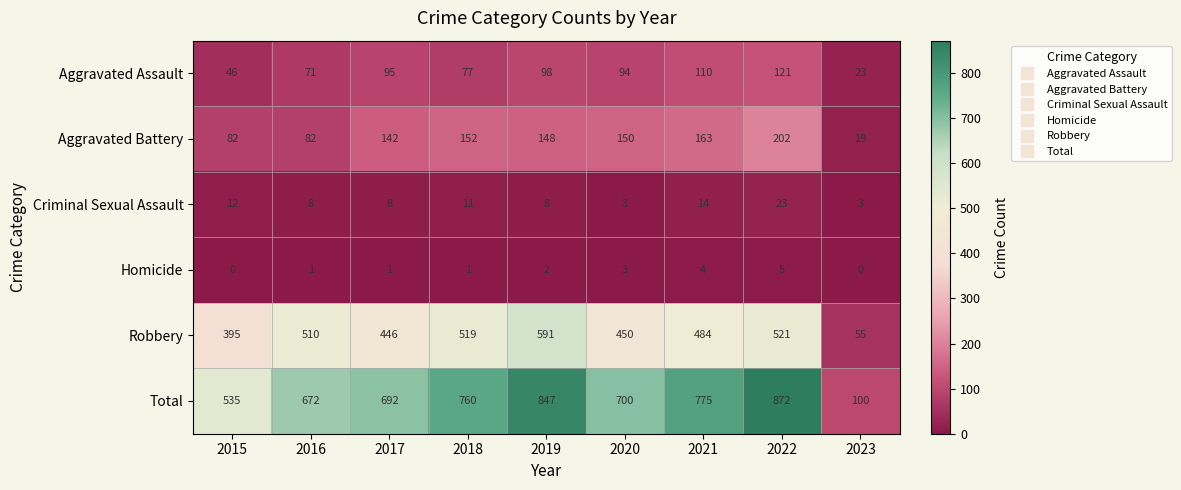

What is the spread (max minus min) of values at 2022?

867